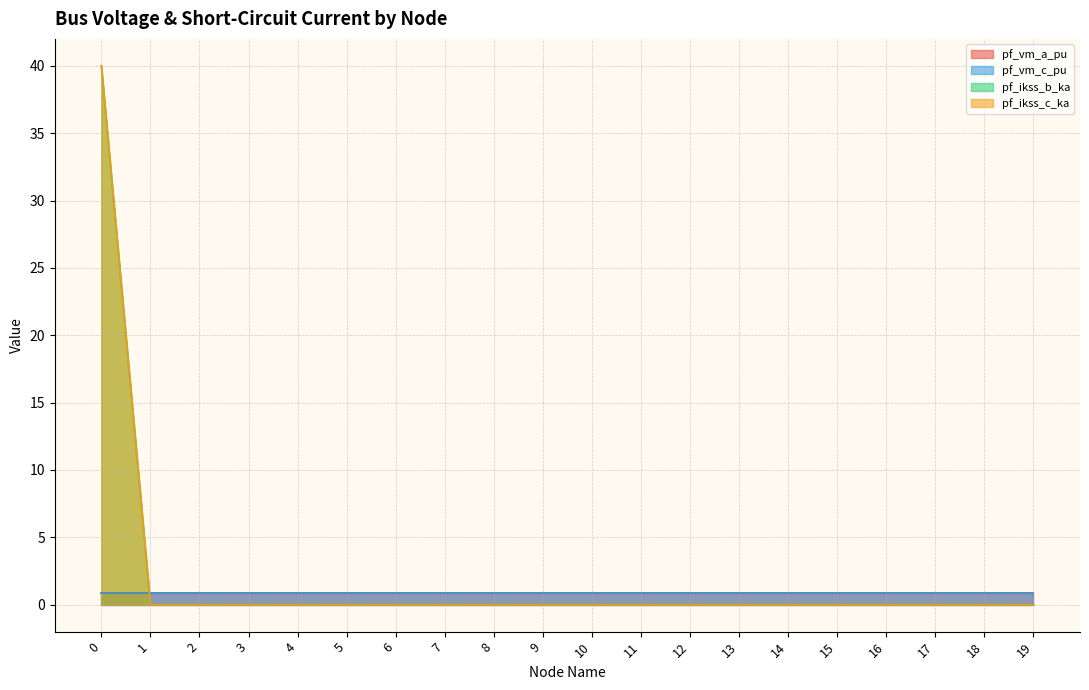

True or false: pf_ikss_b_ka has a value of 27.4 at 4.

False